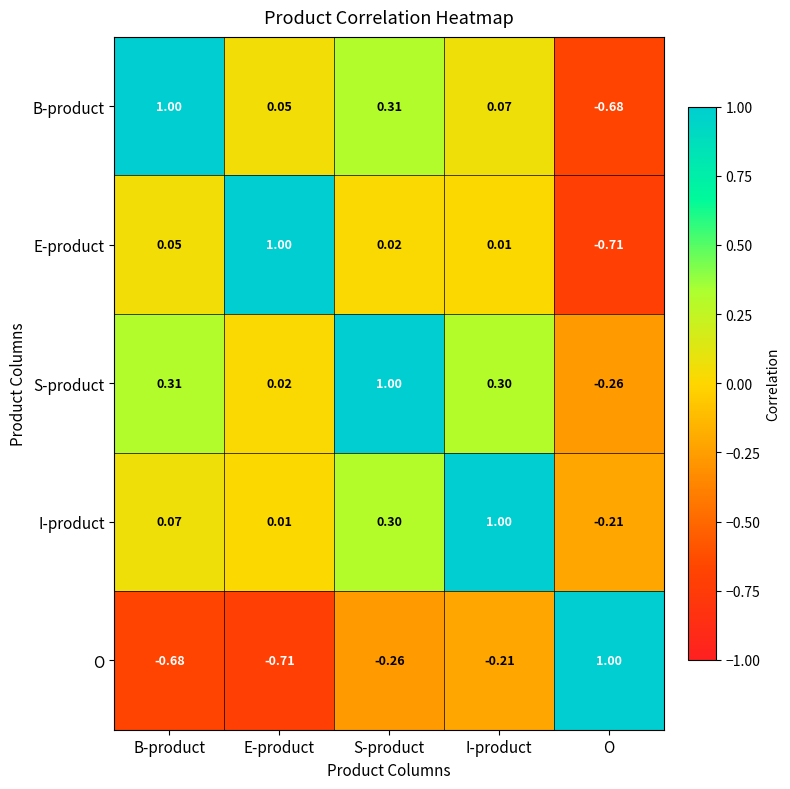

At which label does B-product first exceed 0?

B-product